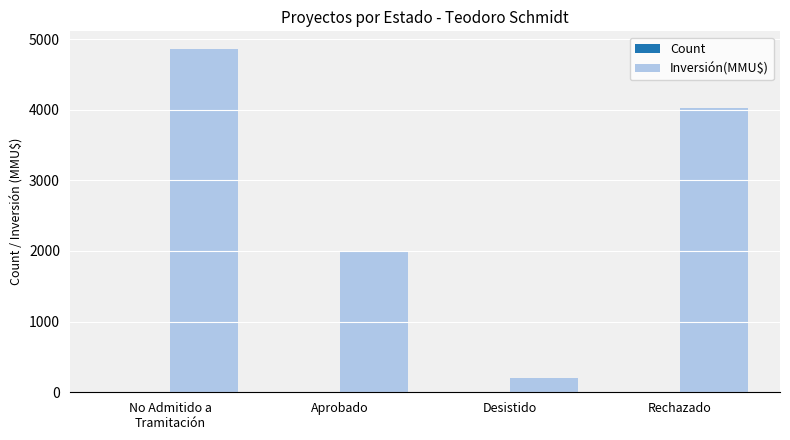

Where is Inversión(MMU$) nearest to the value 2533?

Aprobado